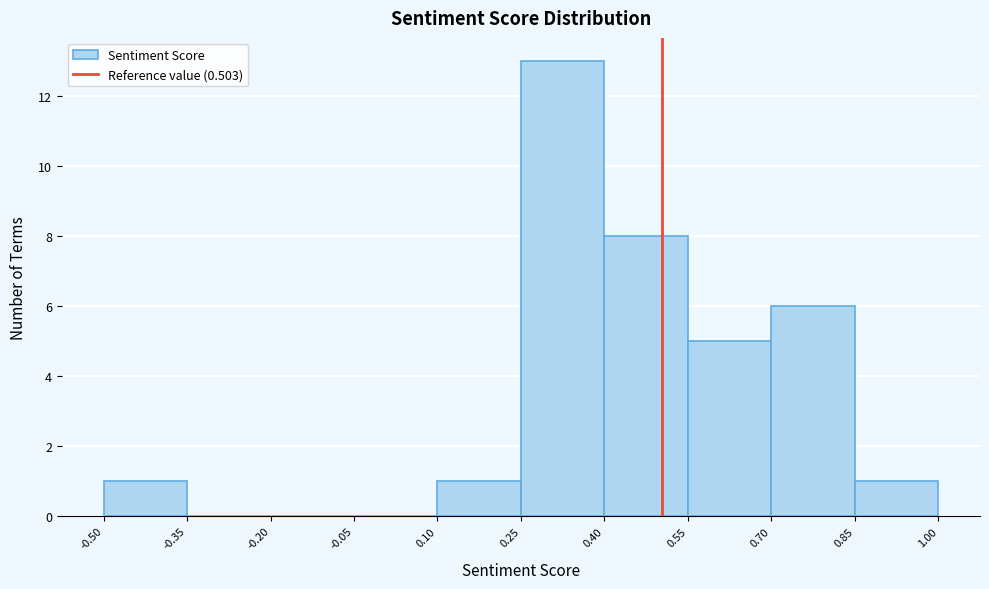

Reading left to right, list every bar in this chart as the range it spans on the x-axis followed by its height. The values are not printed on the chart, so give them approximately, as read against the axis.

-0.50 to -0.35: 1
-0.35 to -0.20: 0
-0.20 to -0.05: 0
-0.05 to 0.10: 0
0.10 to 0.25: 1
0.25 to 0.40: 13
0.40 to 0.55: 8
0.55 to 0.70: 5
0.70 to 0.85: 6
0.85 to 1.00: 1